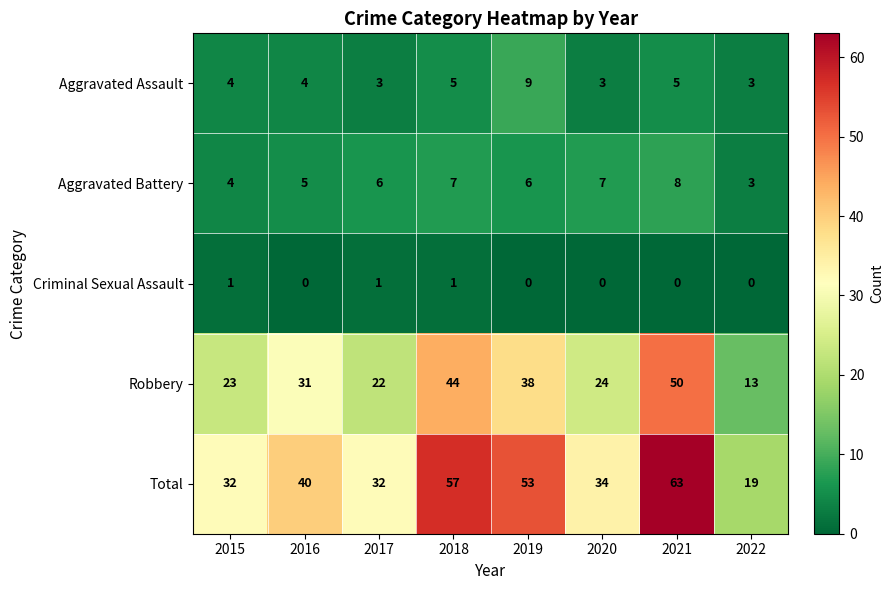

True or false: Aggravated Assault has a value of 5 at 2021.

True